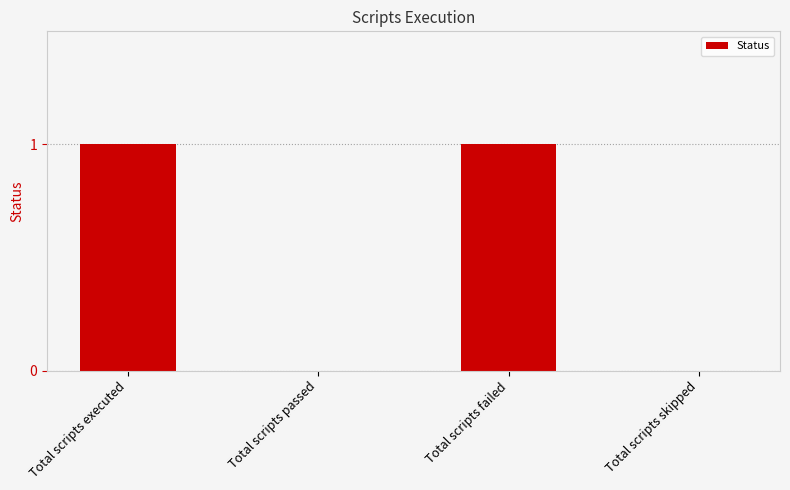

What is the change in value from Total scripts passed to Total scripts failed?

+1